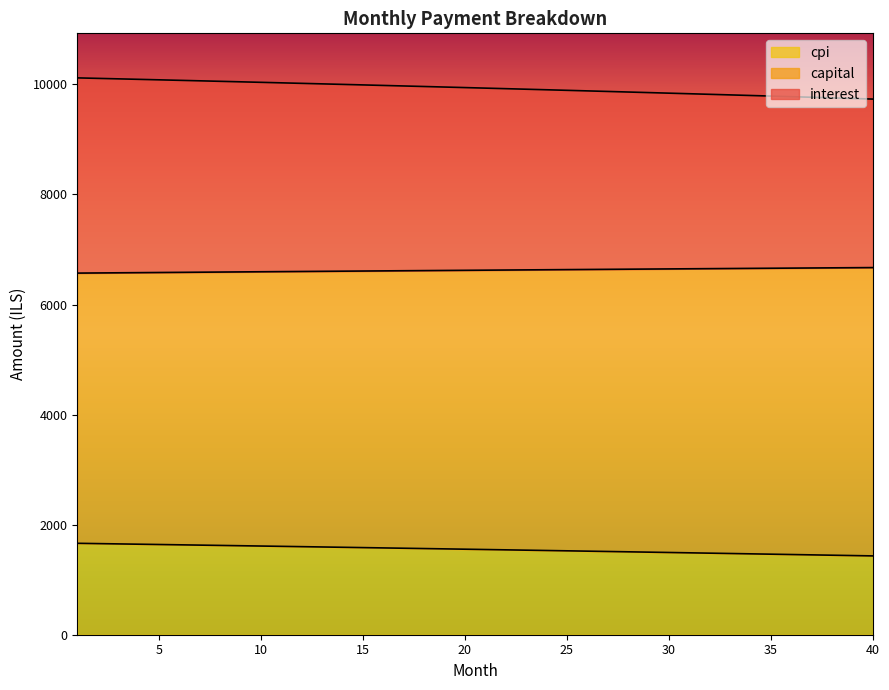

What is the spread (max minus min) of values at 14?

8411.8